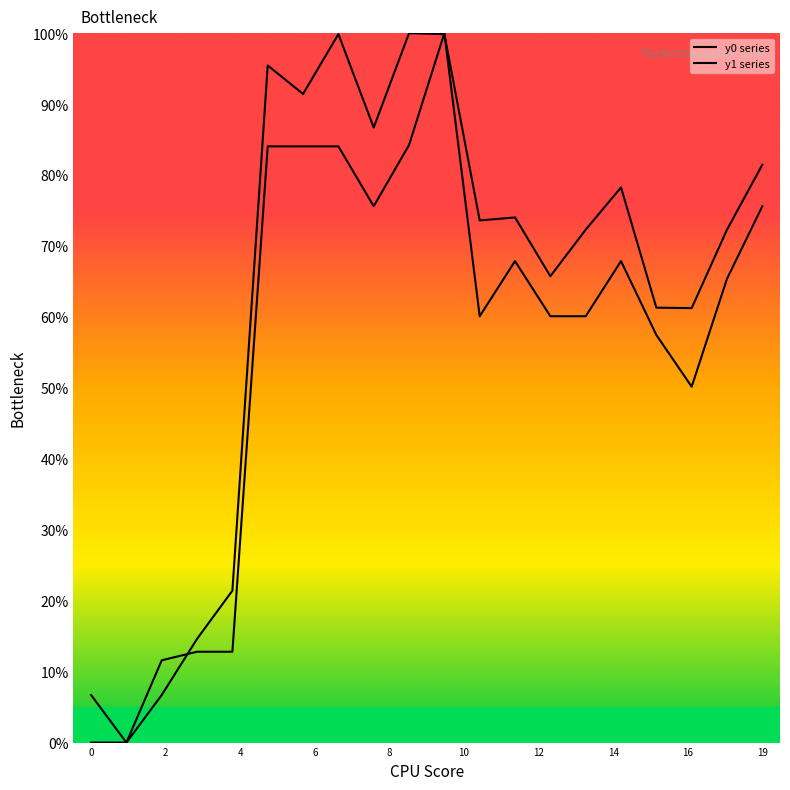

Where is y0 series nearest to the value 50?

17